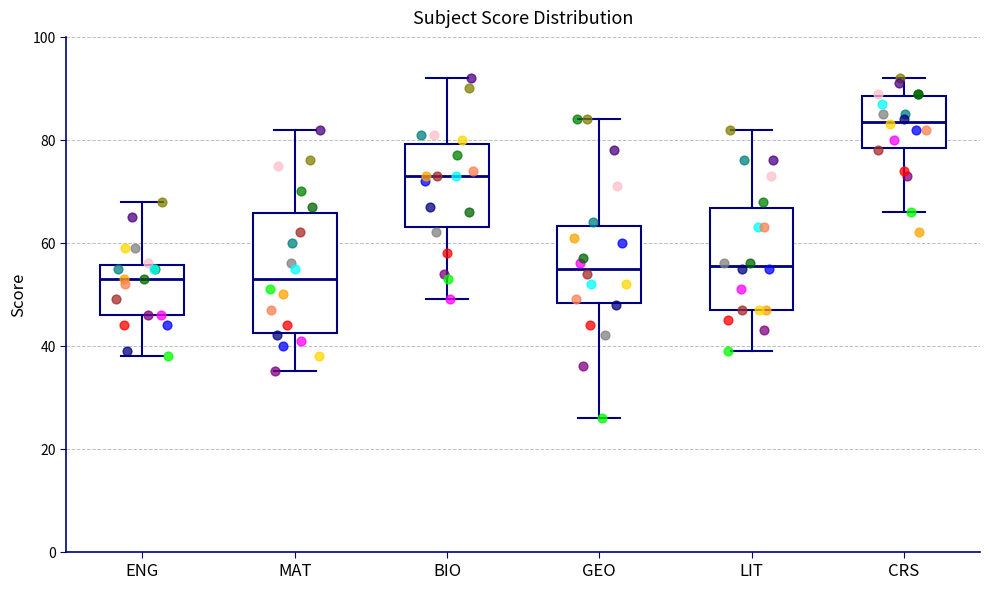

Where is the lower edge of the box for MAT on the y-axis? The values are not printed on the chart, so give them approximately, as read against the axis.

42